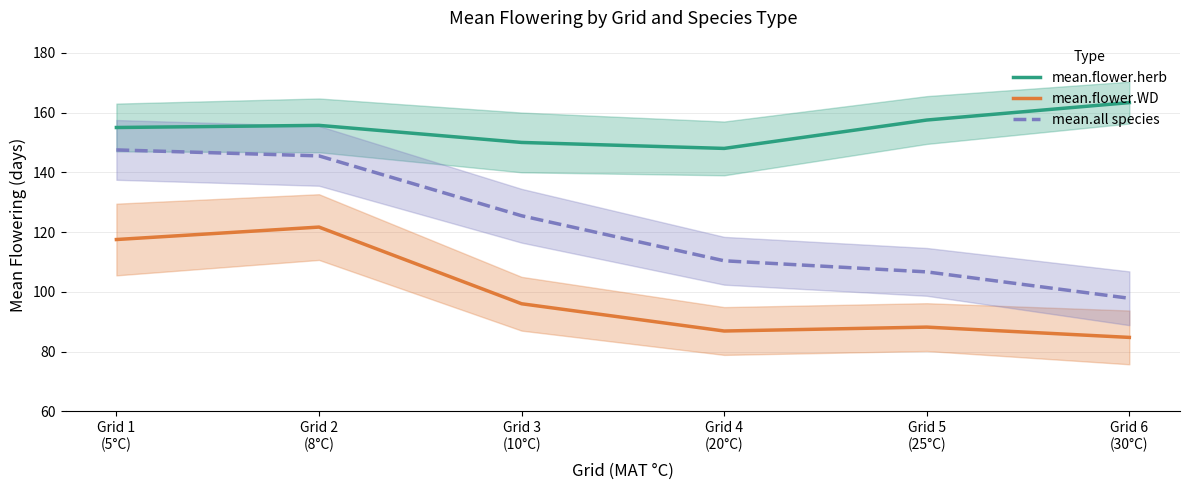

Reading left to right, list all the values displayed in this chart.

mean.flower.herb: Grid 1
(5°C)=155.0	Grid 2
(8°C)=155.7	Grid 3
(10°C)=150.0	Grid 4
(20°C)=148.0	Grid 5
(25°C)=157.5	Grid 6
(30°C)=163.3
mean.flower.WD: Grid 1
(5°C)=117.5	Grid 2
(8°C)=121.7	Grid 3
(10°C)=96.0	Grid 4
(20°C)=86.9	Grid 5
(25°C)=88.2	Grid 6
(30°C)=84.7
mean.all species: Grid 1
(5°C)=147.5	Grid 2
(8°C)=145.5	Grid 3
(10°C)=125.5	Grid 4
(20°C)=110.4	Grid 5
(25°C)=106.7	Grid 6
(30°C)=97.8